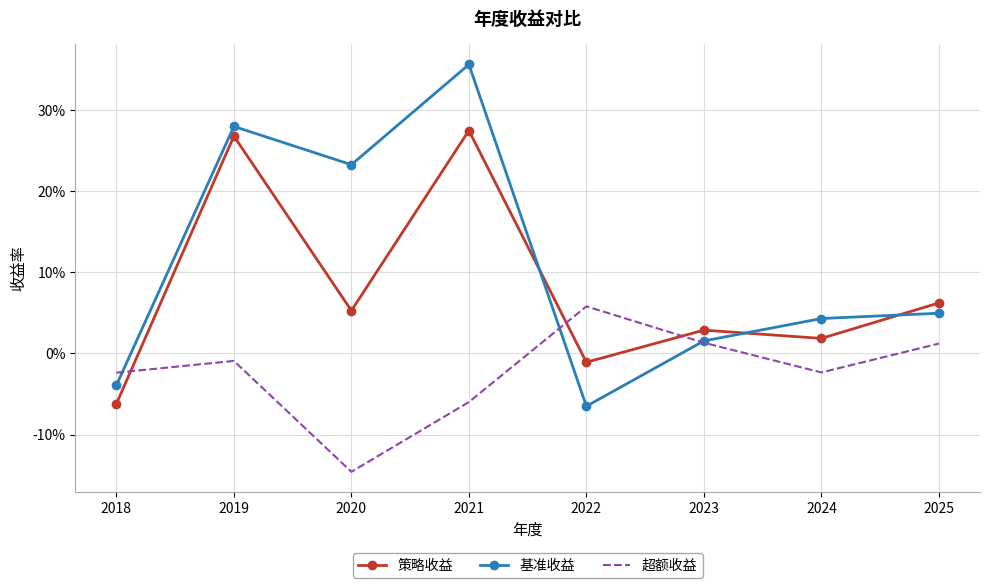

Rank the series at 2025 from highest to lowest value.

策略收益, 基准收益, 超额收益